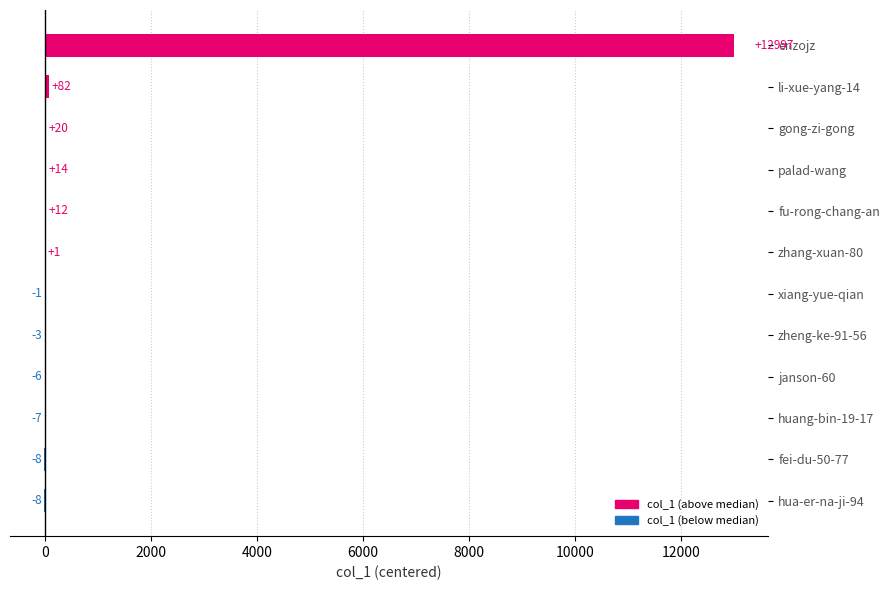

Where is the data nearest to the value 6494?

li-xue-yang-14